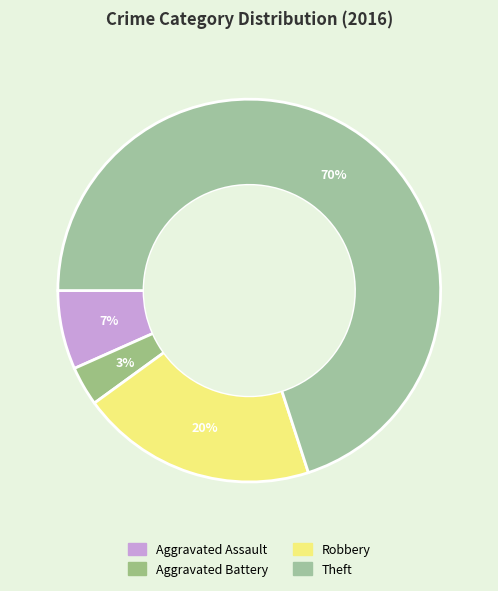

Is Theft the majority of the pie?

Yes